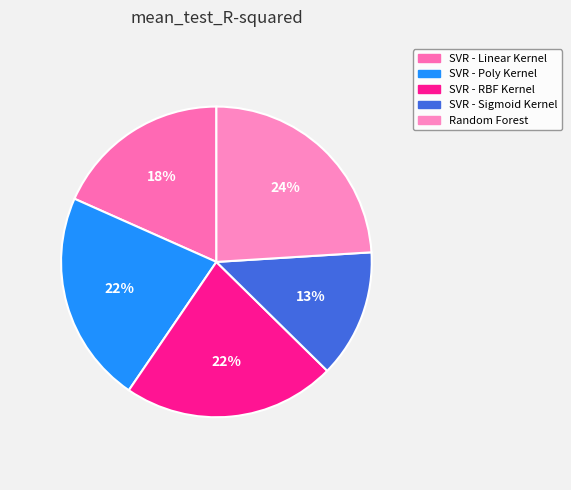

How many slices are in this pie chart?

5